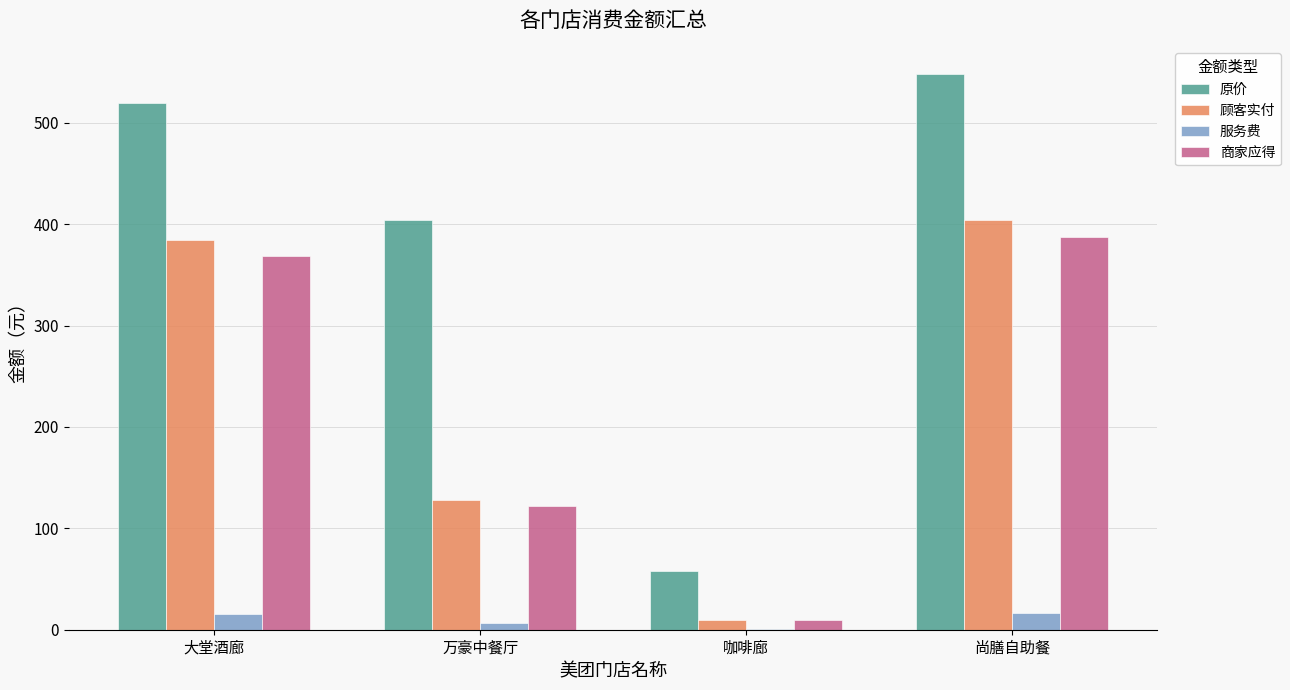

At which label is 顾客实付 closest to 207?

万豪中餐厅